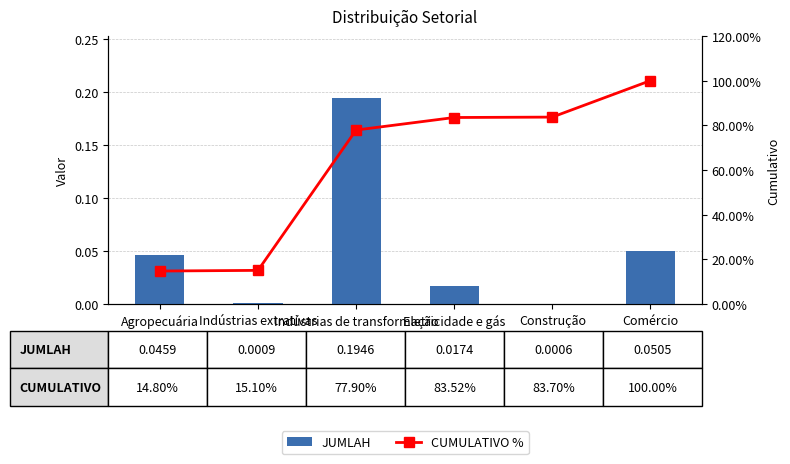

At which label does JUMLAH reach its peak?

Indústrias de transformação